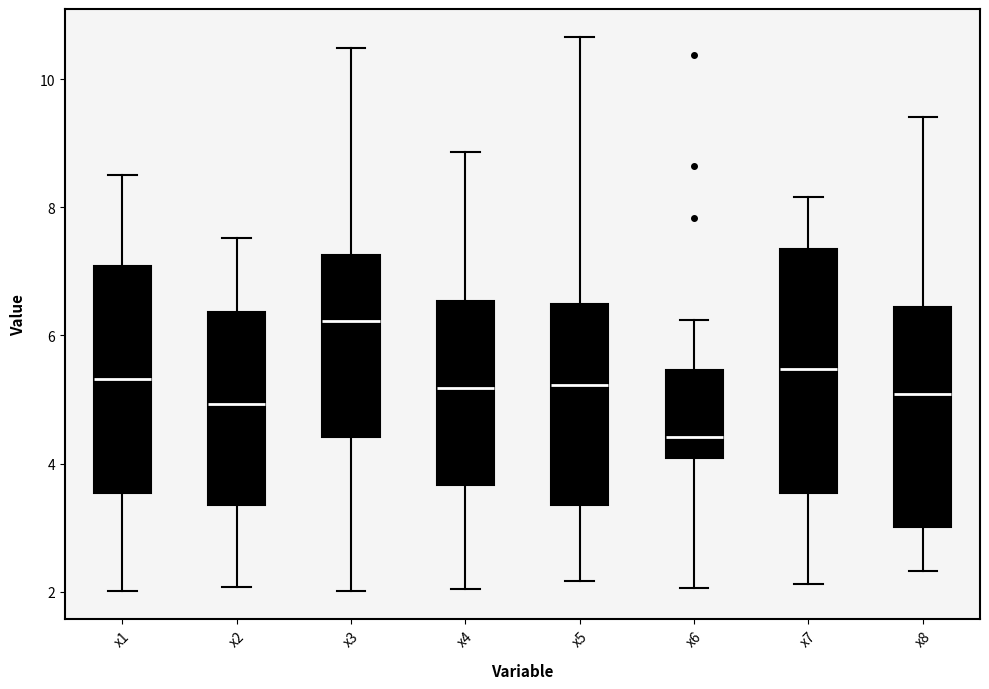

Reading left to right, read every box against the y-axis: the position of its median line, the range the box covers, and the ends of its whiskers. The values are not printed on the chart, so give them approximately, as read against the axis.

x1: median 5.4, box 3.6 to 7.0, whiskers 2.0 to 8.6
x2: median 5.0, box 3.4 to 6.4, whiskers 2.0 to 7.6
x3: median 6.2, box 4.4 to 7.2, whiskers 2.0 to 10.4
x4: median 5.2, box 3.6 to 6.6, whiskers 2.0 to 8.8
x5: median 5.2, box 3.4 to 6.4, whiskers 2.2 to 10.6
x6: median 4.4, box 4.0 to 5.4, whiskers 2.0 to 6.2
x7: median 5.4, box 3.6 to 7.4, whiskers 2.2 to 8.2
x8: median 5.0, box 3.0 to 6.4, whiskers 2.4 to 9.4